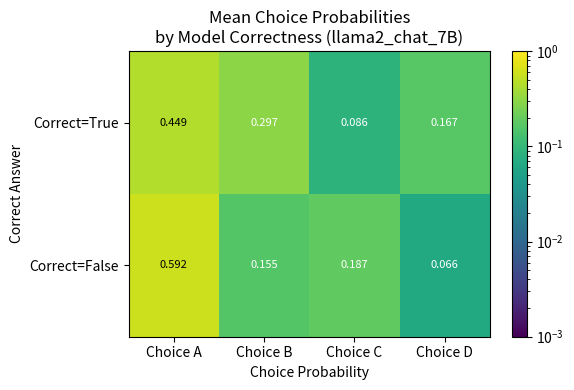

Which category has the lowest value across all series?

Choice D